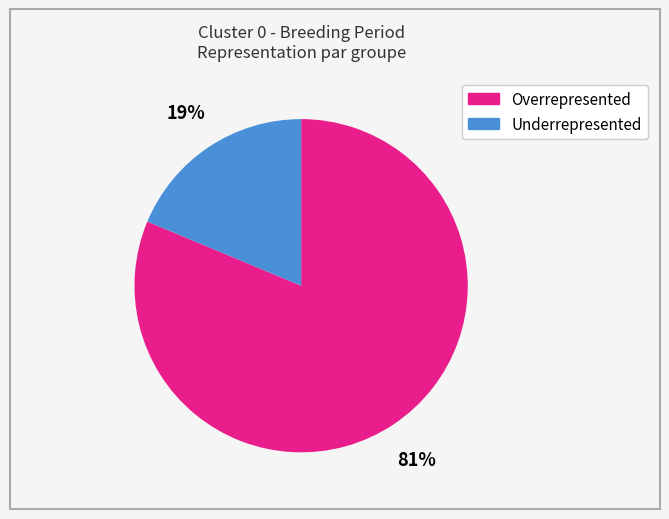

To the nearest percent, what is the average slice percentage?

50%